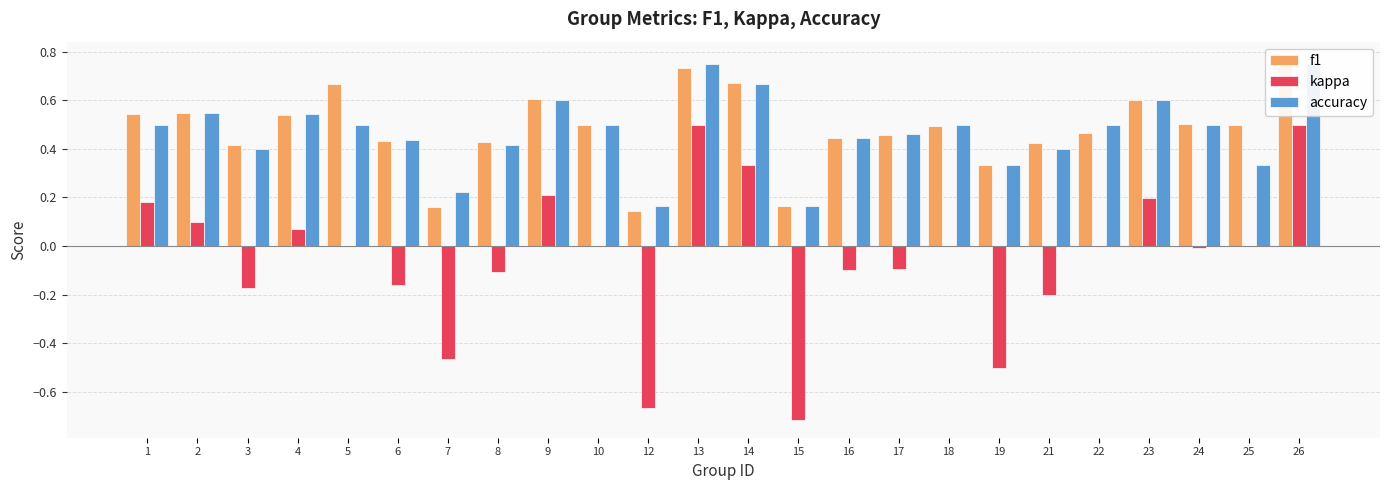

Is the value of accuracy at 1 greater than the value of kappa at 23?

Yes